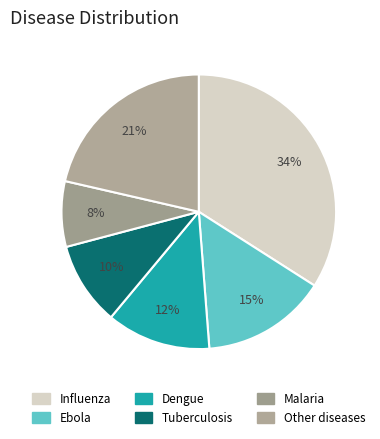

Is it true that Malaria is 18% of the pie?

False